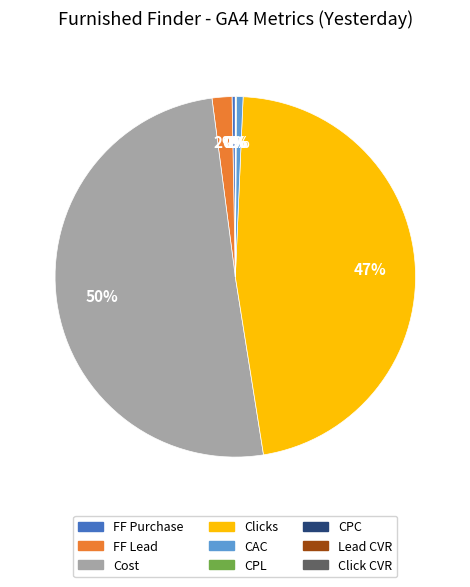

Which category has the biggest portion of the pie?

Cost